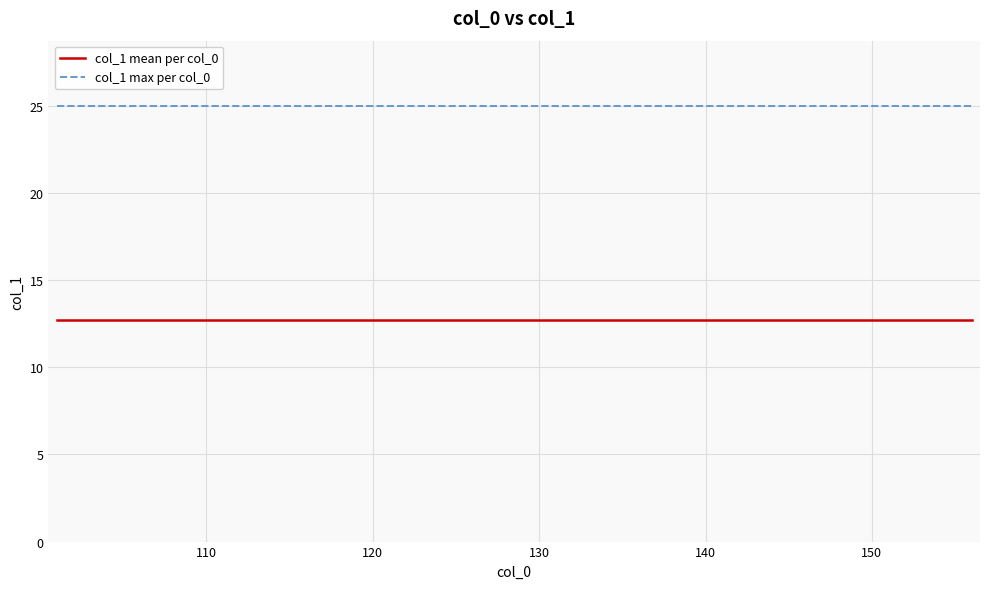

Rank the series by their maximum value, from highest to lowest.

col_1 max per col_0, col_1 mean per col_0